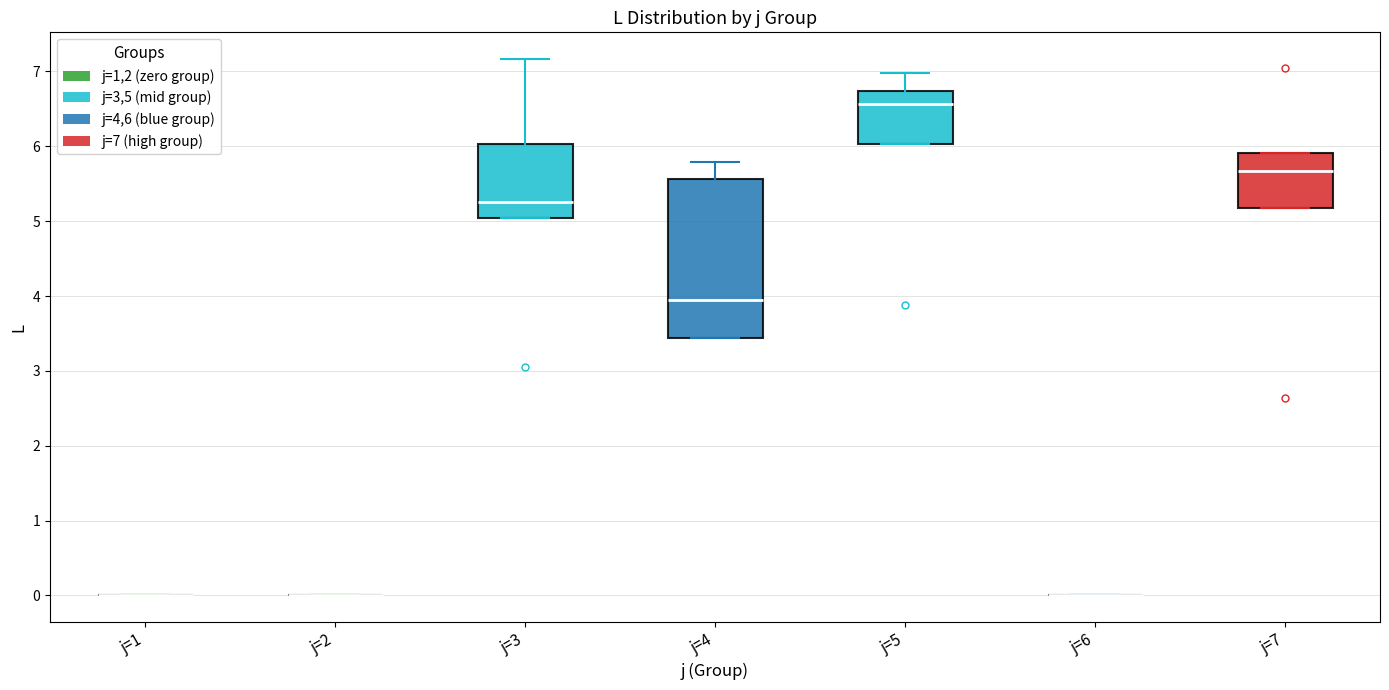

Reading left to right, read every box against the y-axis: the position of its median line, the range the box covers, and the ends of its whiskers. The values are not printed on the chart, so give them approximately, as read against the axis.

j=1: box collapsed to a line at 0.0, whiskers 0.0 to 0.0
j=2: box collapsed to a line at 0.0, whiskers 0.0 to 0.0
j=3: median 5.3, box 5.0 to 6.0, whiskers 5.0 to 7.2
j=4: median 4.0, box 3.4 to 5.6, whiskers 3.4 to 5.8
j=5: median 6.6, box 6.0 to 6.7, whiskers 6.0 to 7.0
j=6: box collapsed to a line at 0.0, whiskers 0.0 to 0.0
j=7: median 5.7, box 5.2 to 5.9, whiskers 5.2 to 5.9